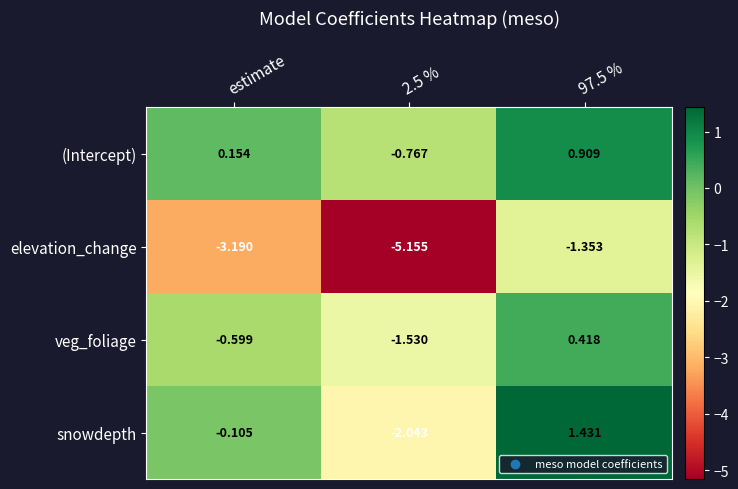

At which category is the sum across all series the highest?

97.5 %